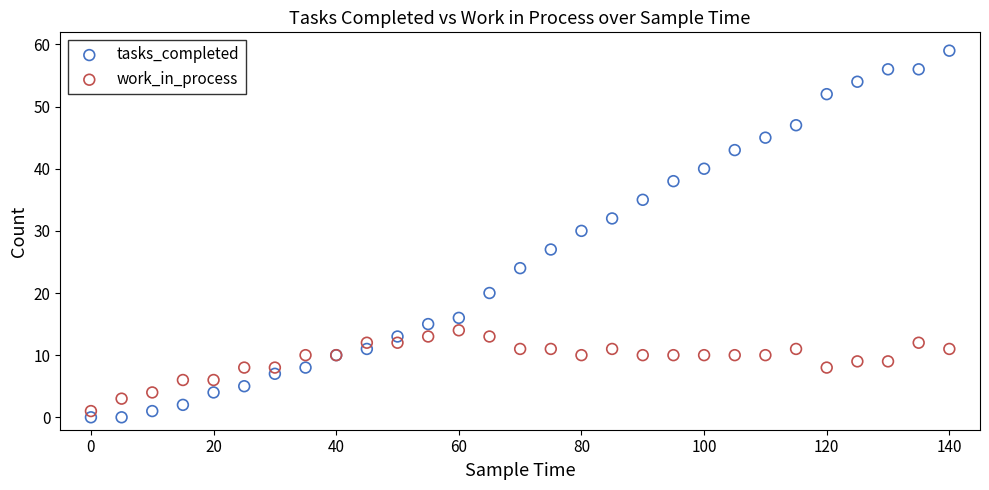

Which series reaches the maximum Y coordinate?

tasks_completed